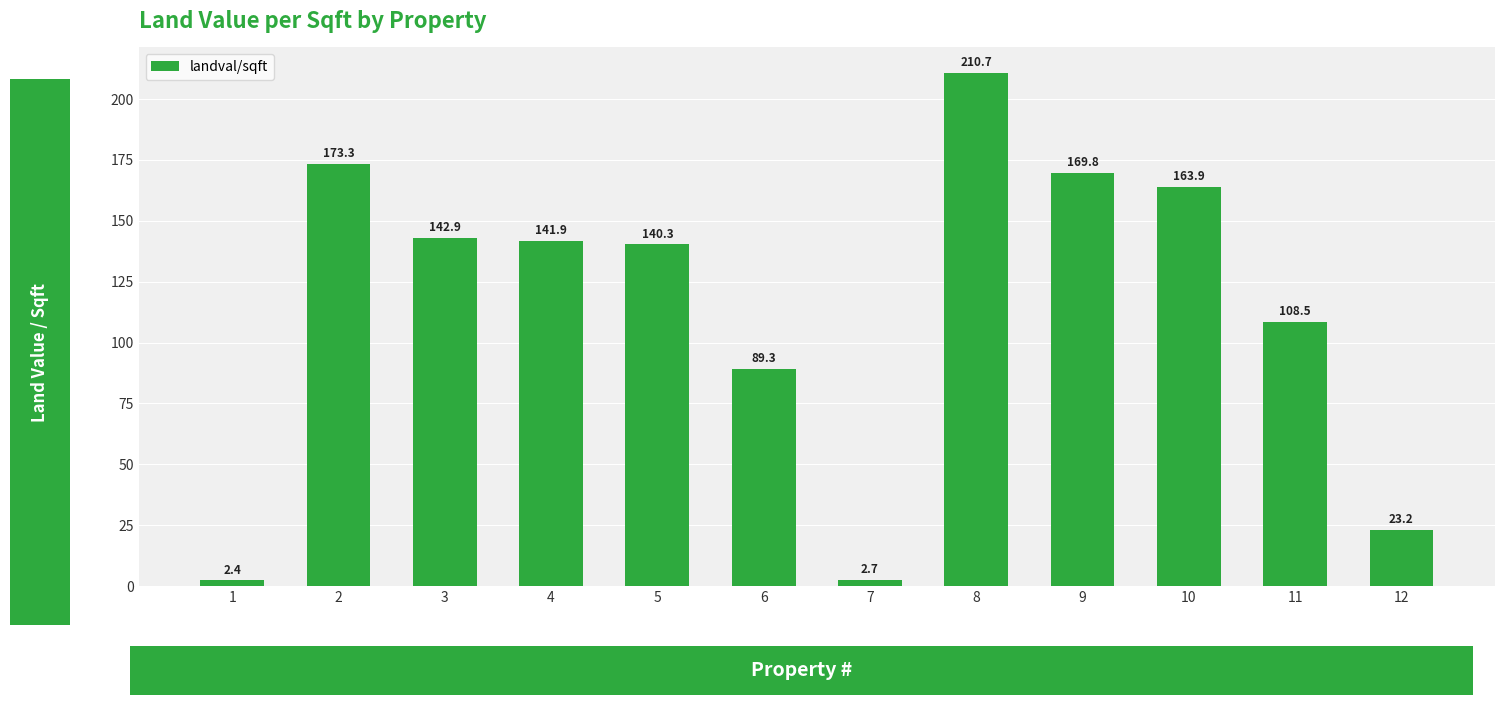

At which label is the value closest to 106?

11